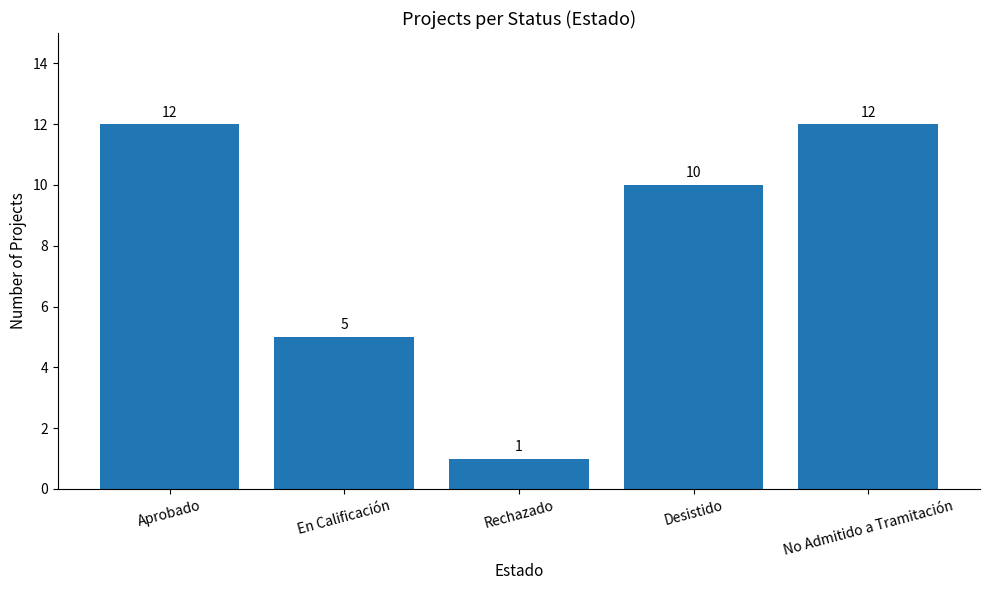

What is the label of the 2nd bar from the left?

En Calificación